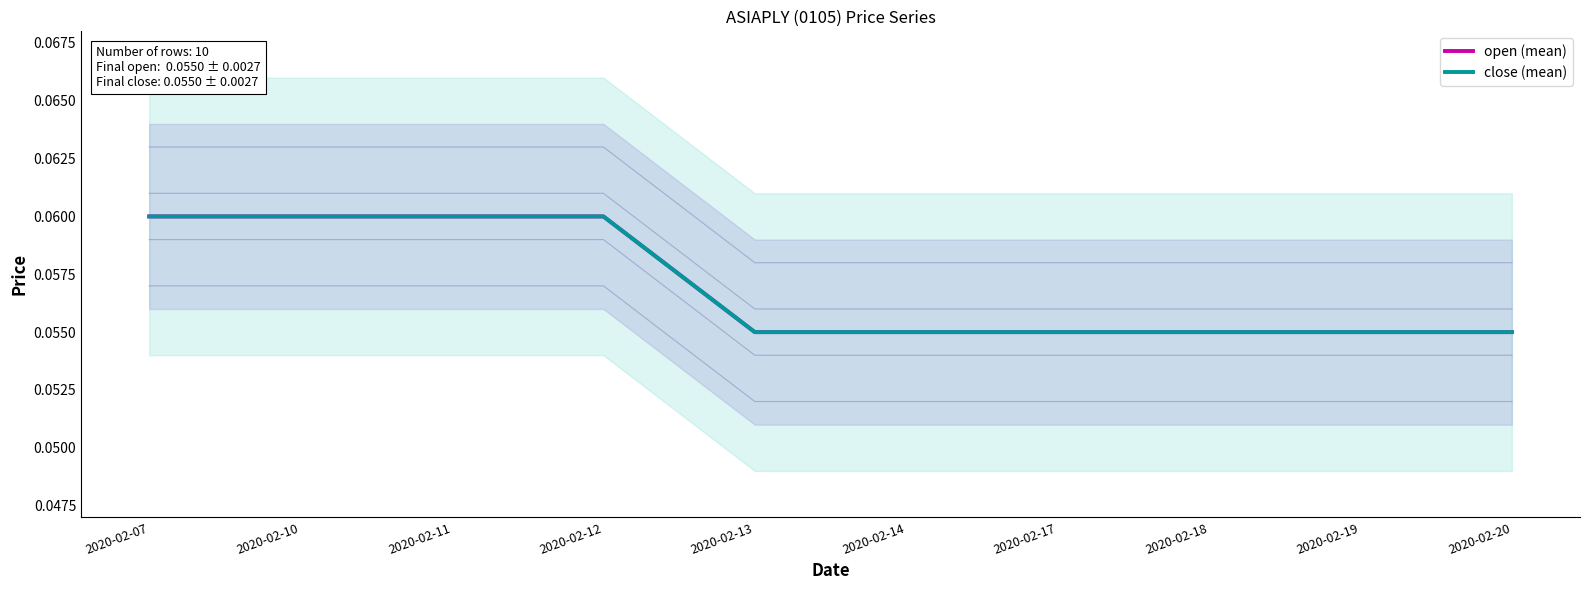

What are all the series names shown in the legend?

open (mean), close (mean)